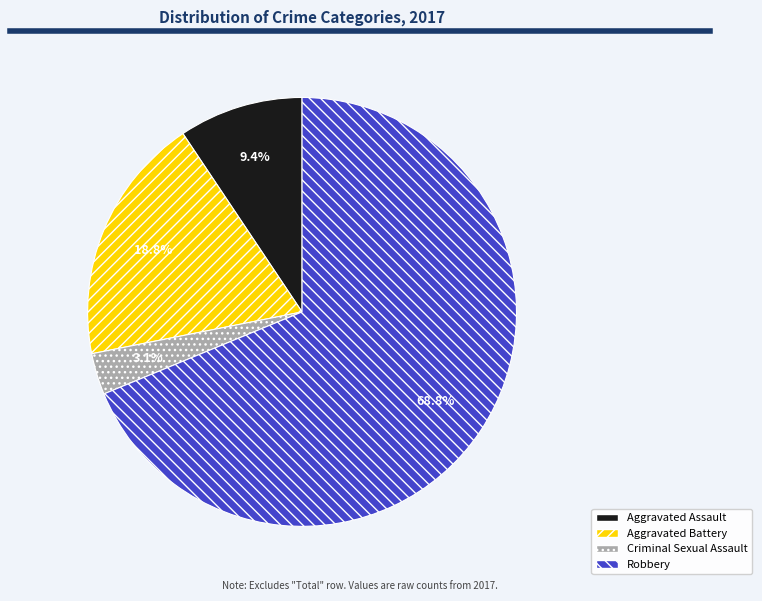

Is Aggravated Assault the majority of the pie?

No